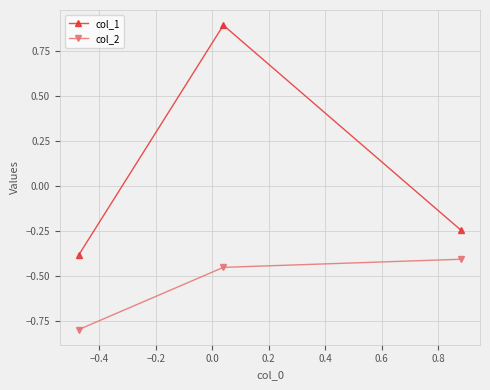

Is this an area chart (filled region under the line)?

No